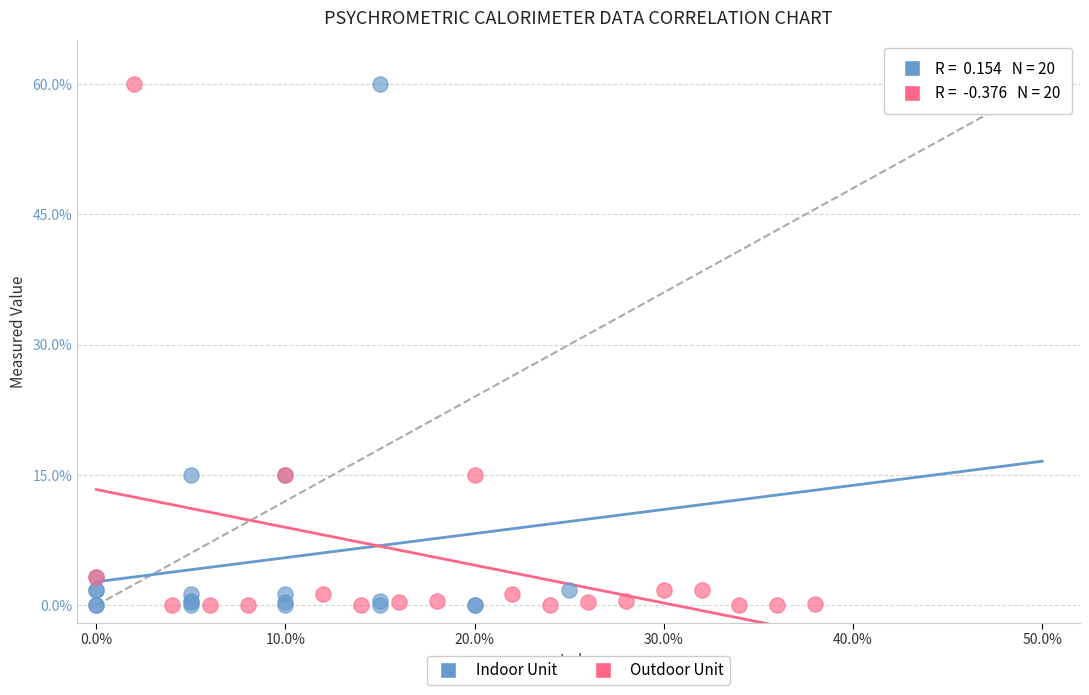

What are all the series names shown in the legend?

Indoor Unit, Outdoor Unit